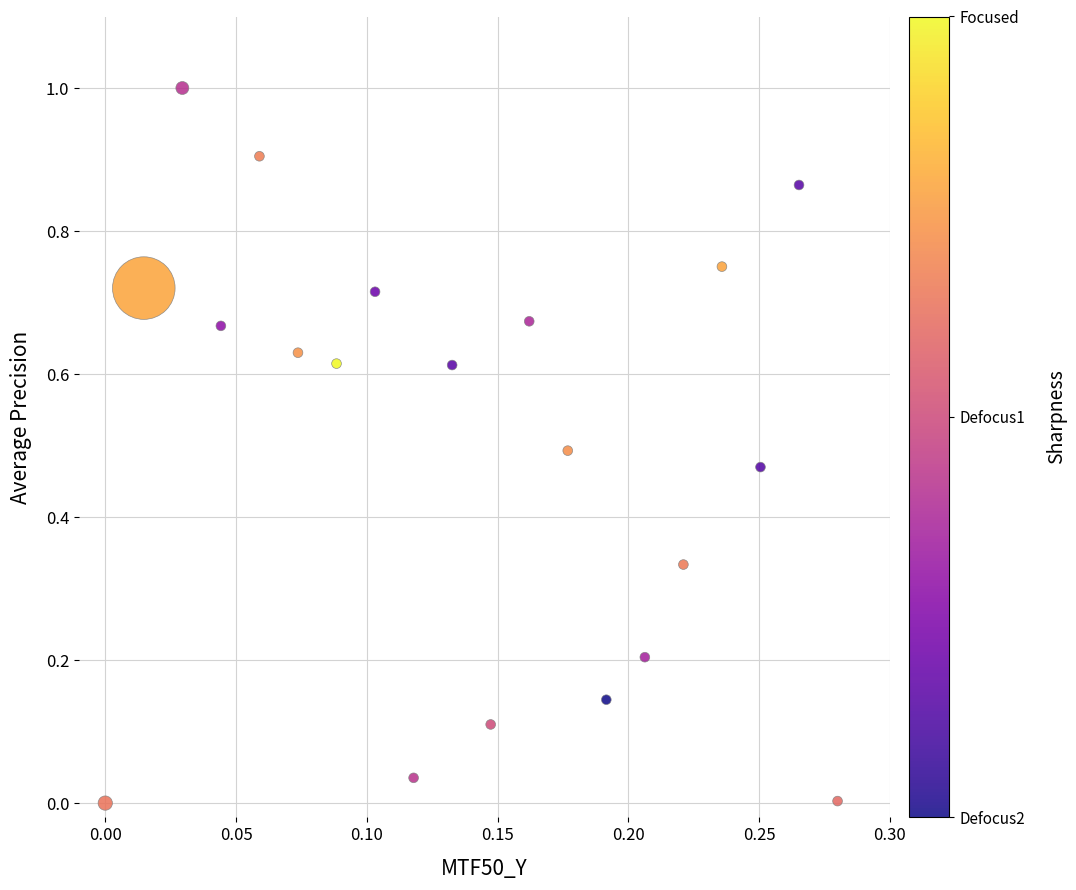

What is the range of Y values (max minus min)?

1.0